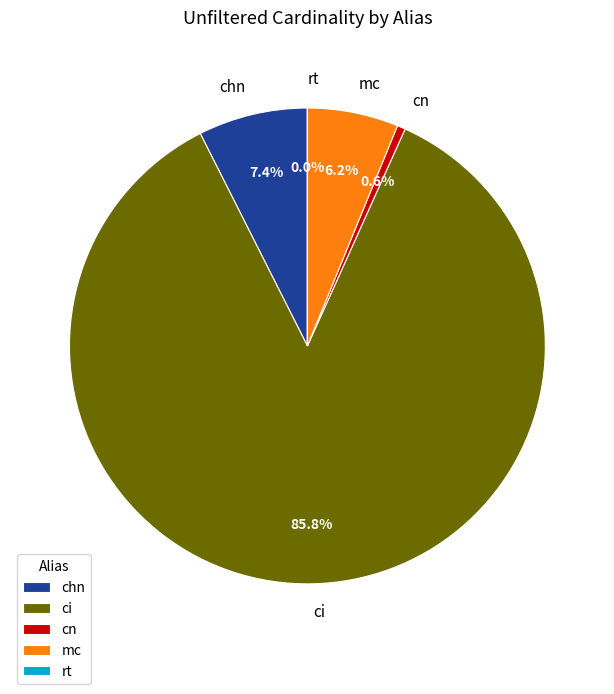

Which slice is the largest?

ci